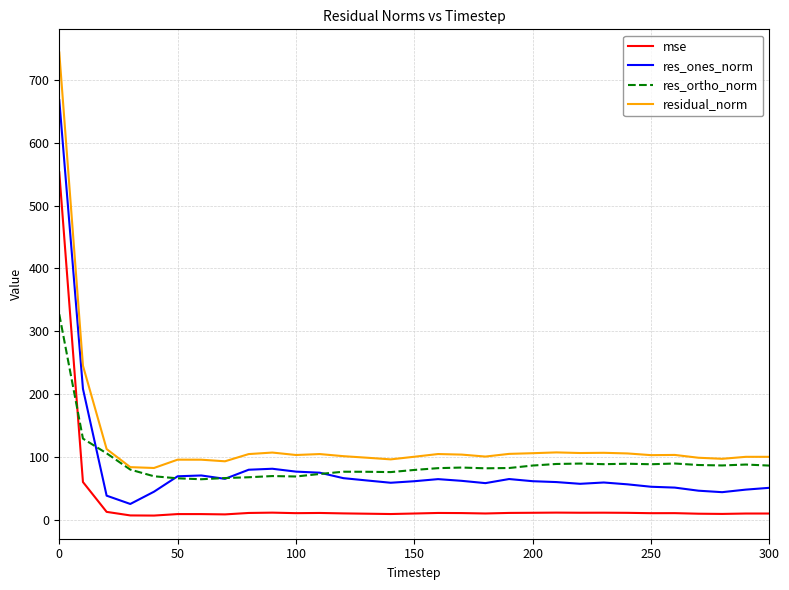

Rank the series by their maximum value, from highest to lowest.

residual_norm, res_ones_norm, mse, res_ortho_norm